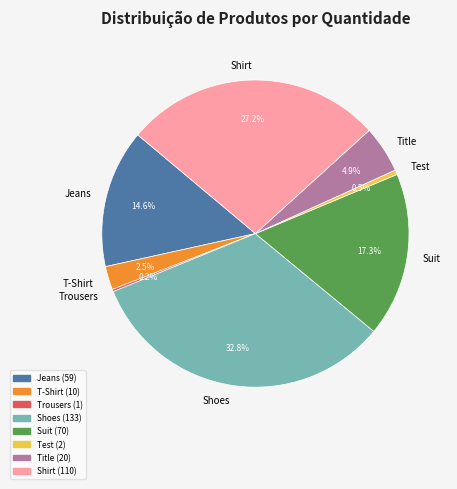

What portion of the pie excludes Title?

95.1%